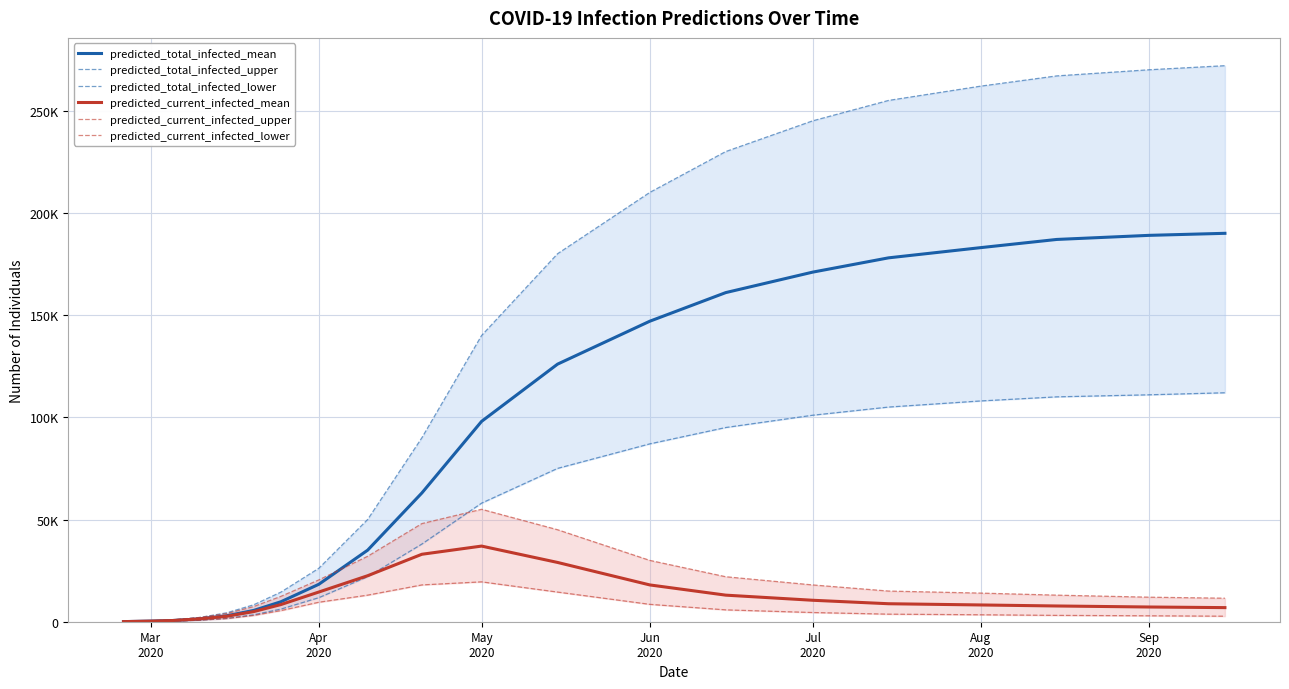

At which label is predicted_current_infected_mean closest to 18525?

Jun
2020